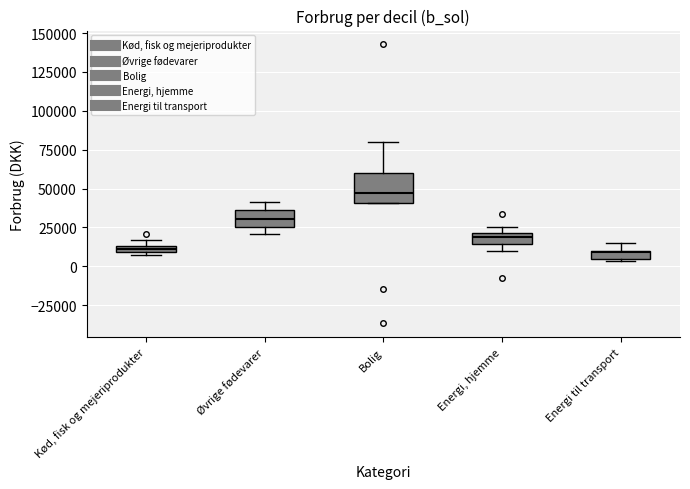

Which box's median line is the highest?

Bolig